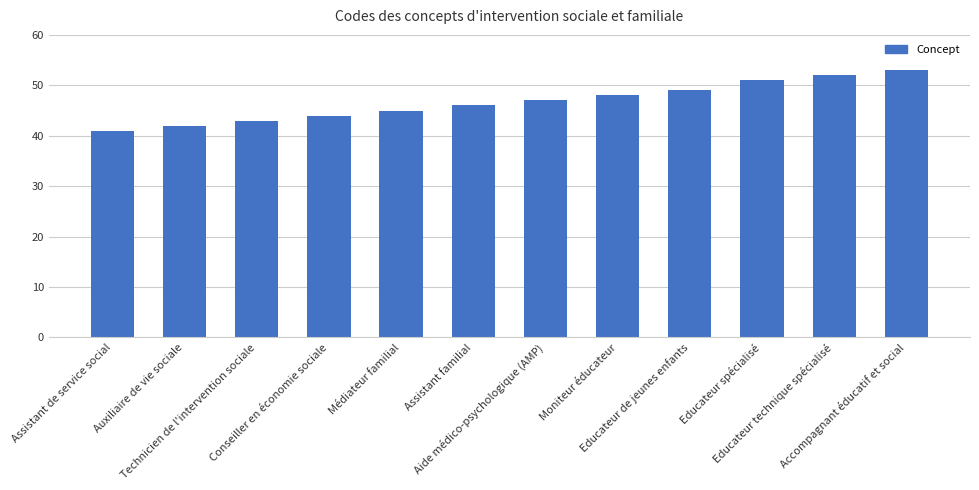

Rank the categories by value from highest to lowest.

Accompagnant éducatif et social, Educateur technique spécialisé, Educateur spécialisé, Educateur de jeunes enfants, Moniteur éducateur, Aide médico-psychologique (AMP), Assistant familial, Médiateur familial, Conseiller en économie sociale, Technicien de l'intervention sociale, Auxiliaire de vie sociale, Assistant de service social